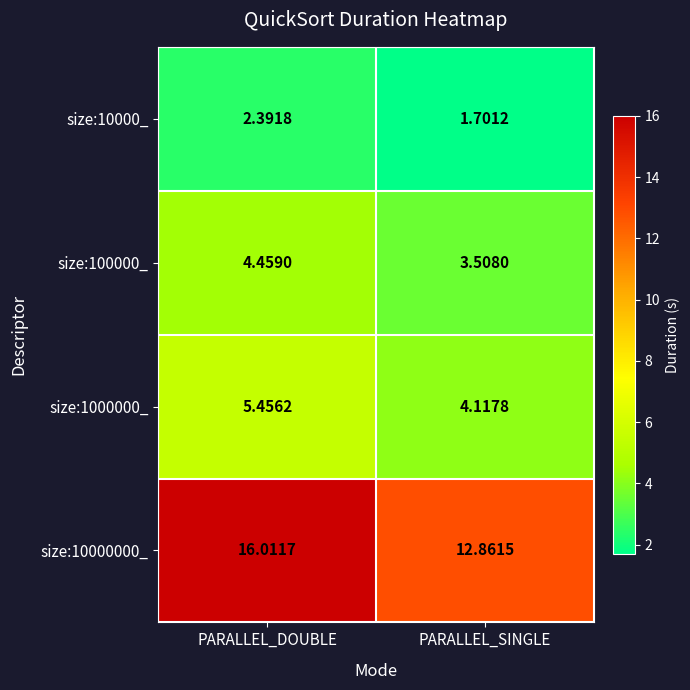

Which label corresponds to the largest value in the chart?

PARALLEL_DOUBLE